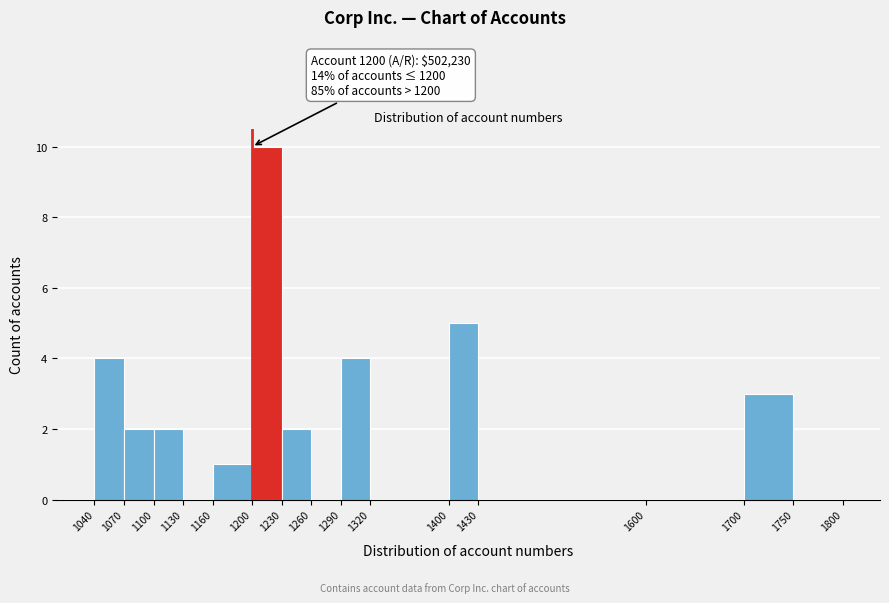

Over which range of the x-axis is the bar tallest?

1200 to 1230